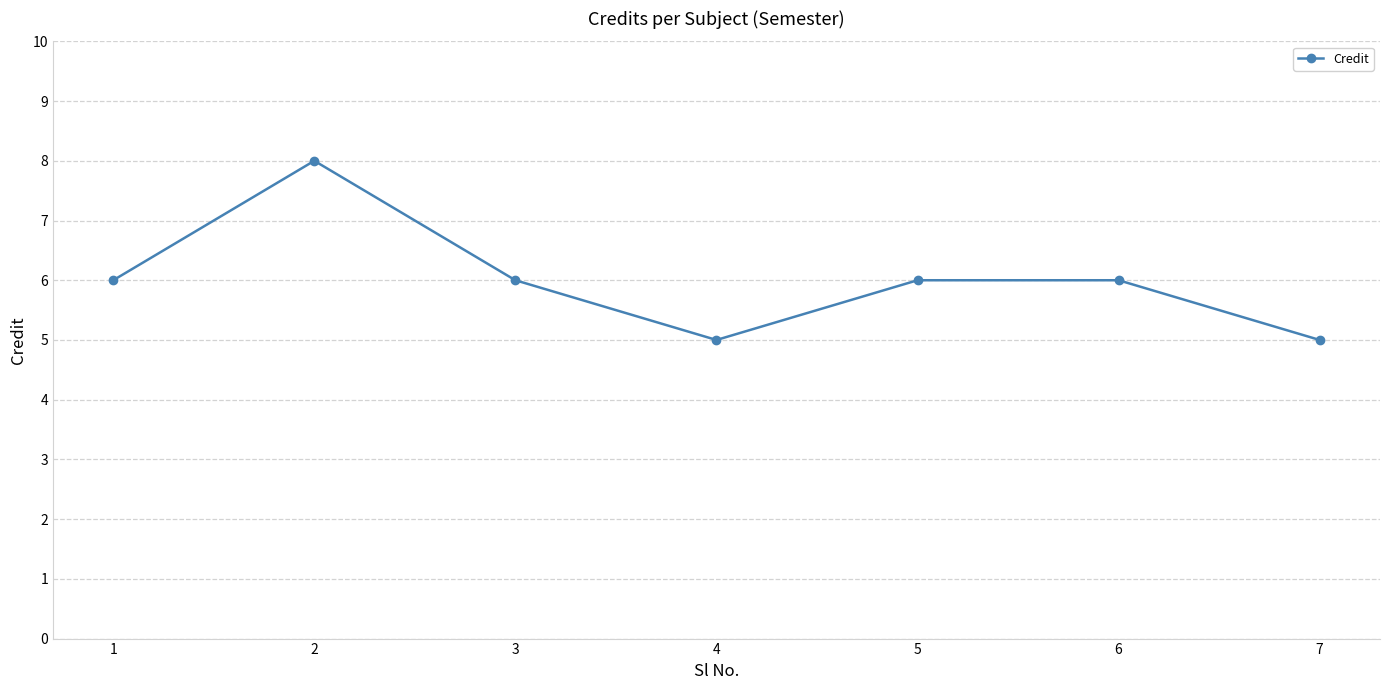

The chart shows a value of 1 at 6. True or false?

False